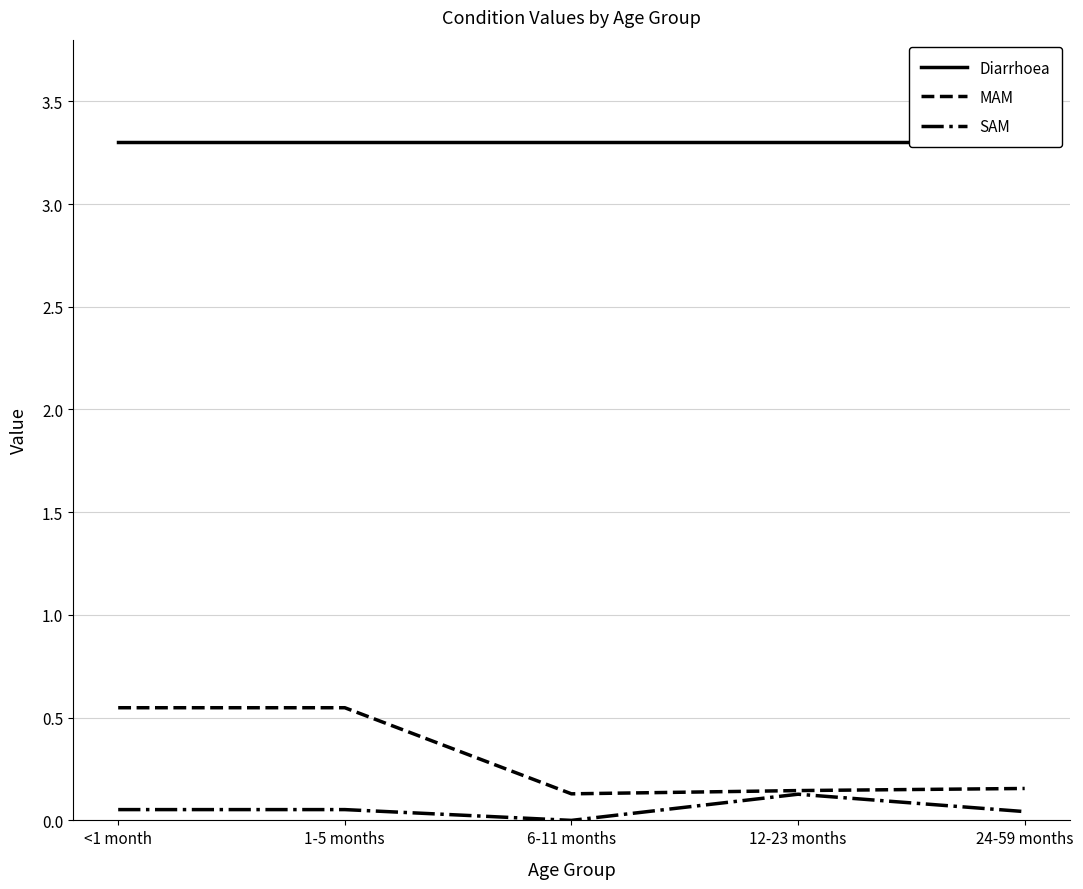

What is the average value of the SAM series?

0.1